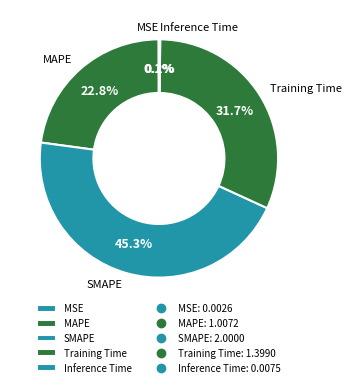

True or false: Training Time accounts for 32% of the total.

True